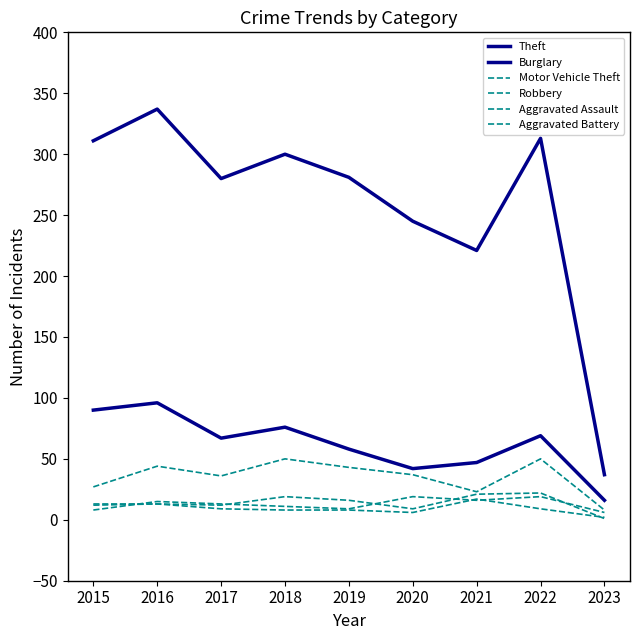

At 2018, list the series in order from smallest to largest.

Aggravated Battery, Robbery, Aggravated Assault, Motor Vehicle Theft, Burglary, Theft